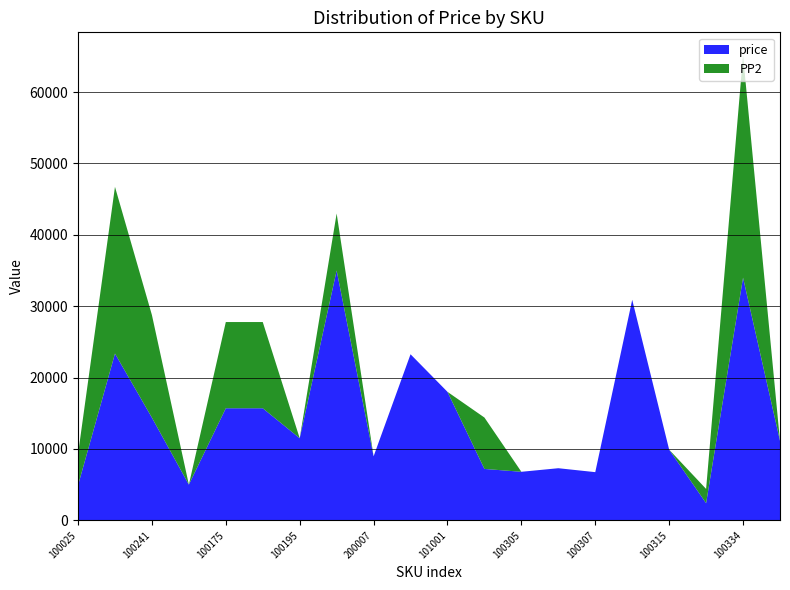

At which category is the sum across all series the highest?

100334